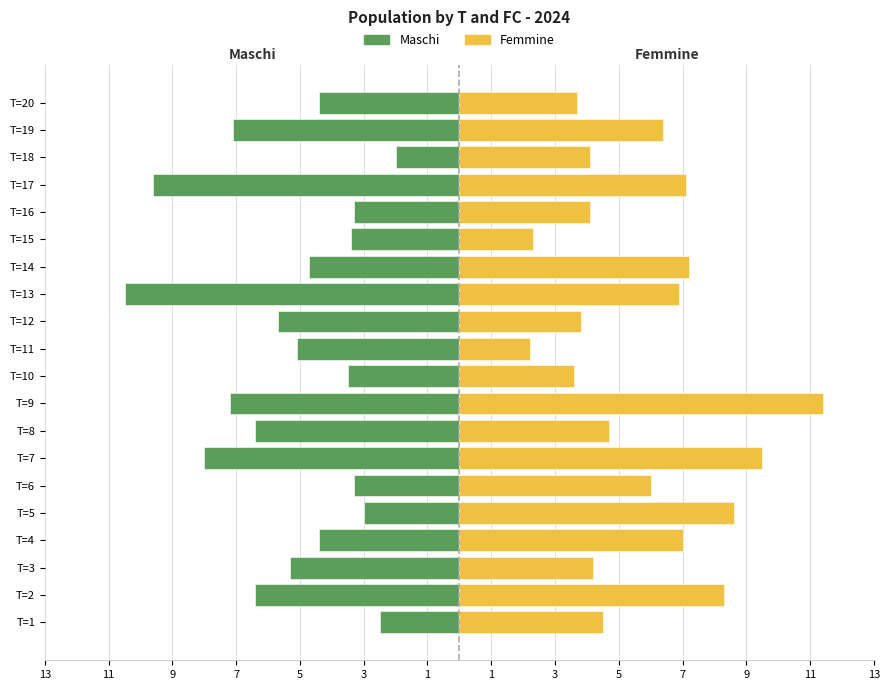

Rank the series at T=10 from lowest to highest value.

Maschi, Femmine